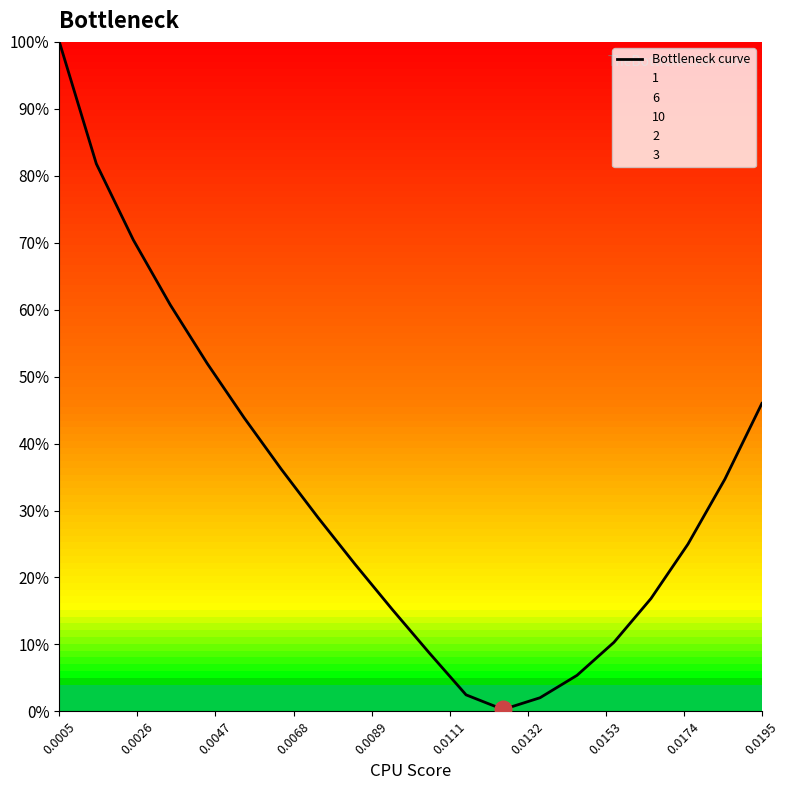

What is the sum of all values?

6.6